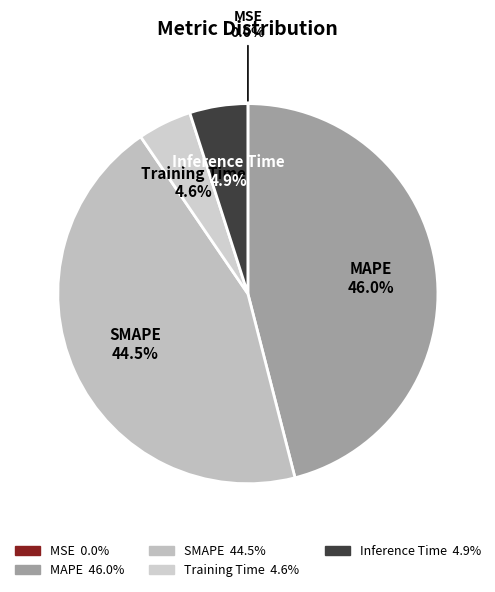

What percentage is NOT represented by SMAPE?

55.5%